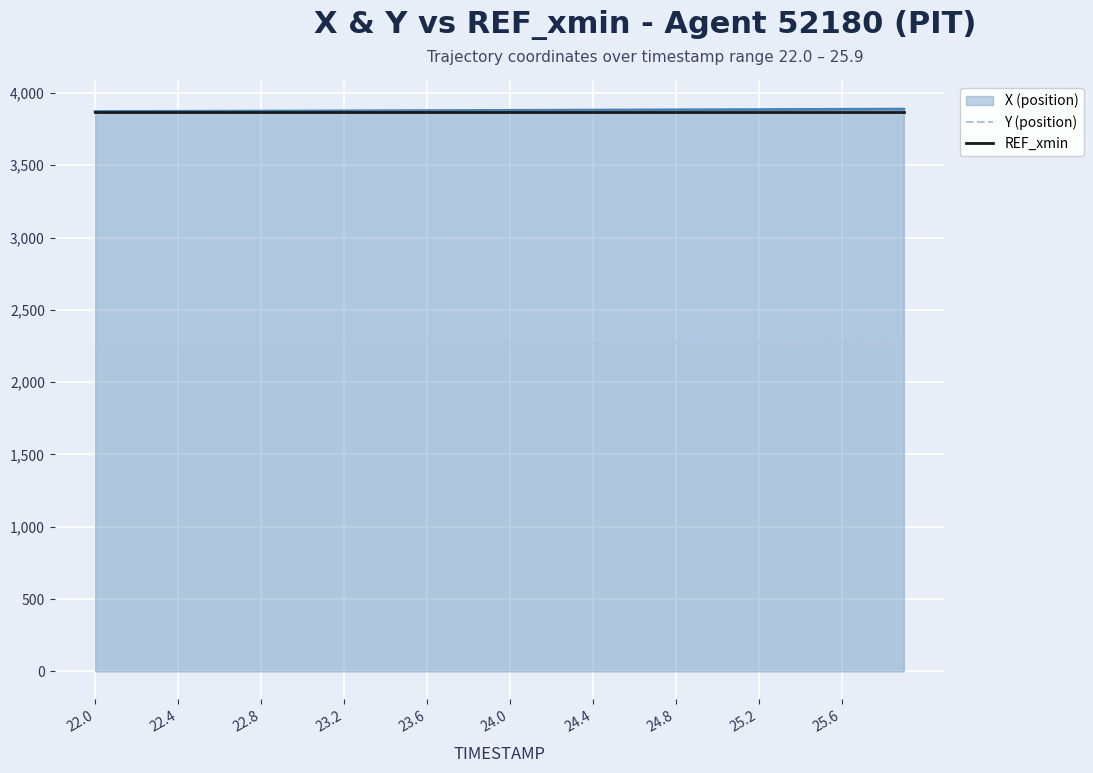

What is the maximum value for REF_xmin?

3867.9